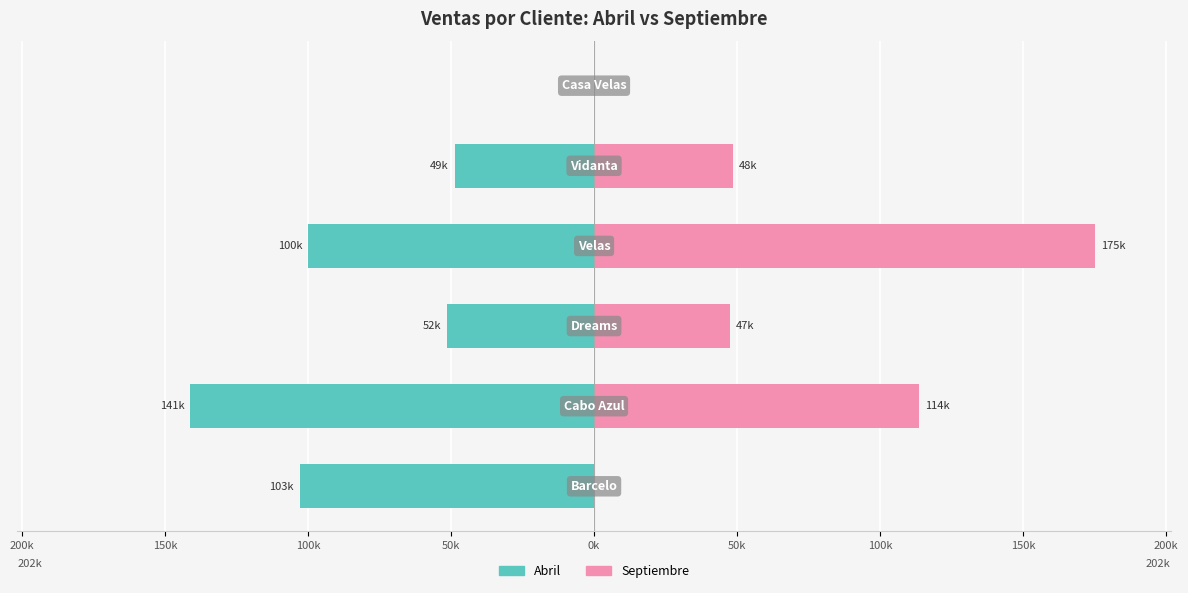

How many bars are there in each group?

2